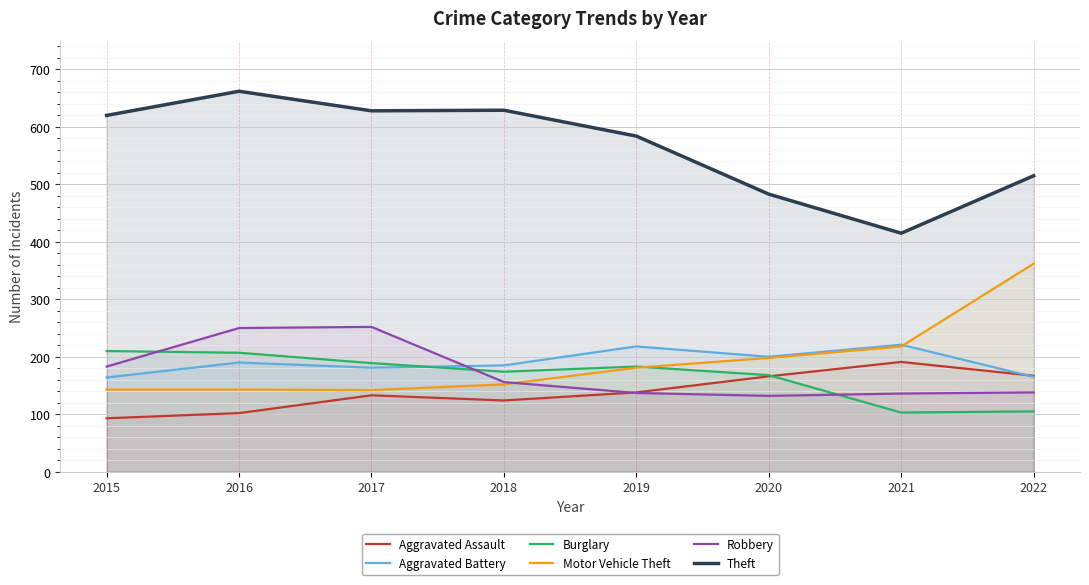

Count the number of categories in the chart.

8